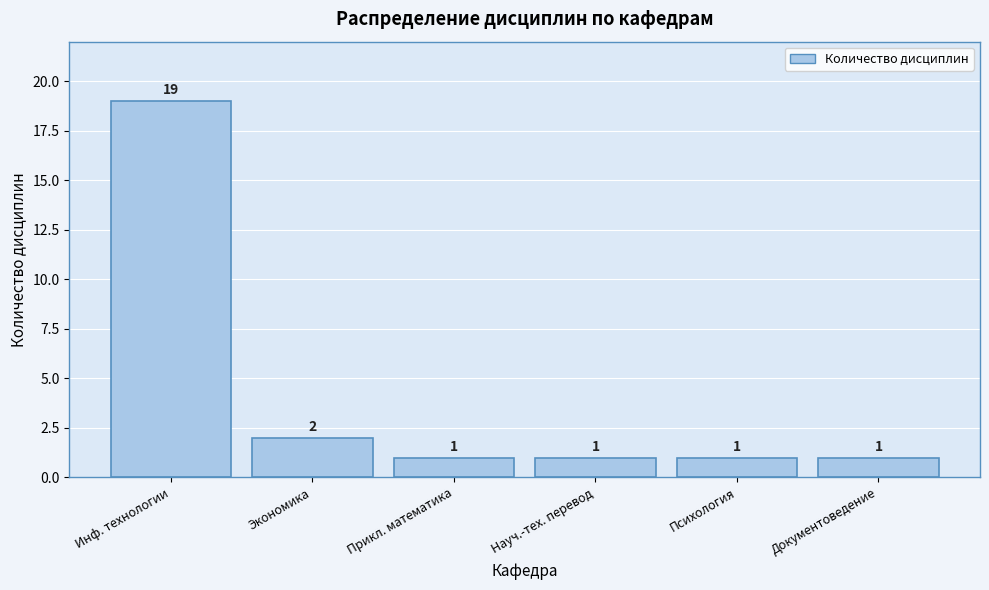

Reading left to right, list all the values displayed in this chart.

Инф. технологии=19	Экономика=2	Прикл. математика=1	Науч.-тех. перевод=1	Психология=1	Документоведение=1